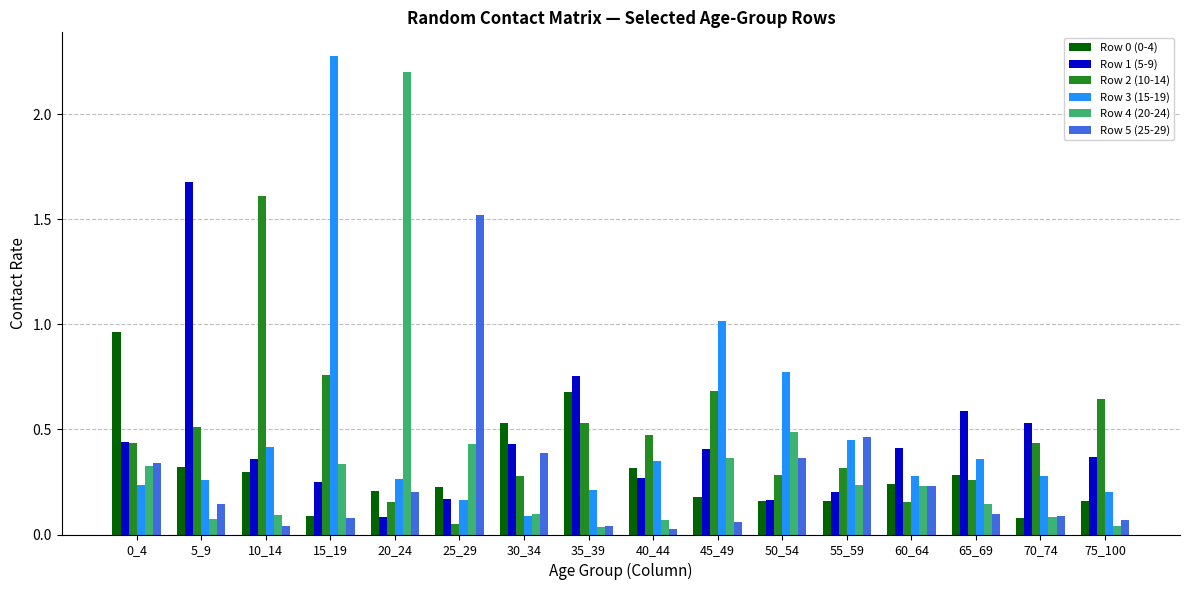

The value of Row 4 (20-24) at 30_34 is 0.0. True or false?

False